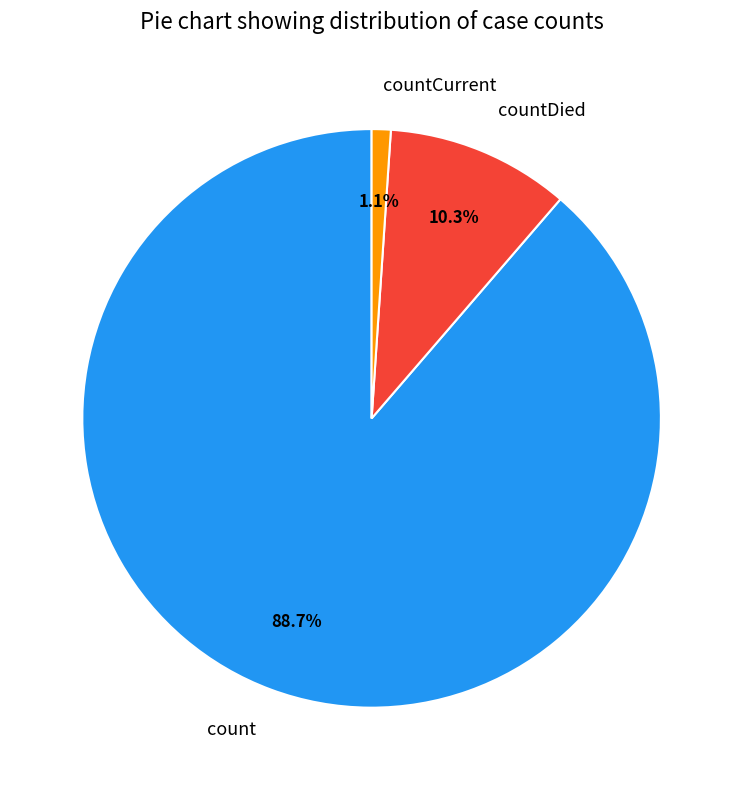

Rank the categories by value from highest to lowest.

count, countDied, countCurrent